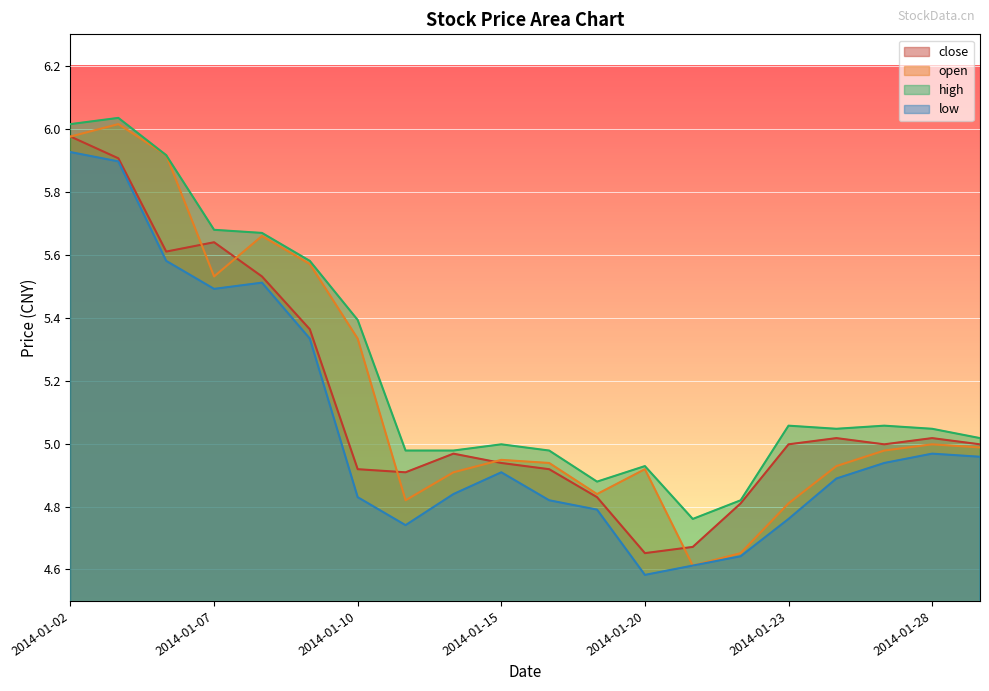

What is the sum of the close values at 2014-01-29 and 2014-01-24?

10.0